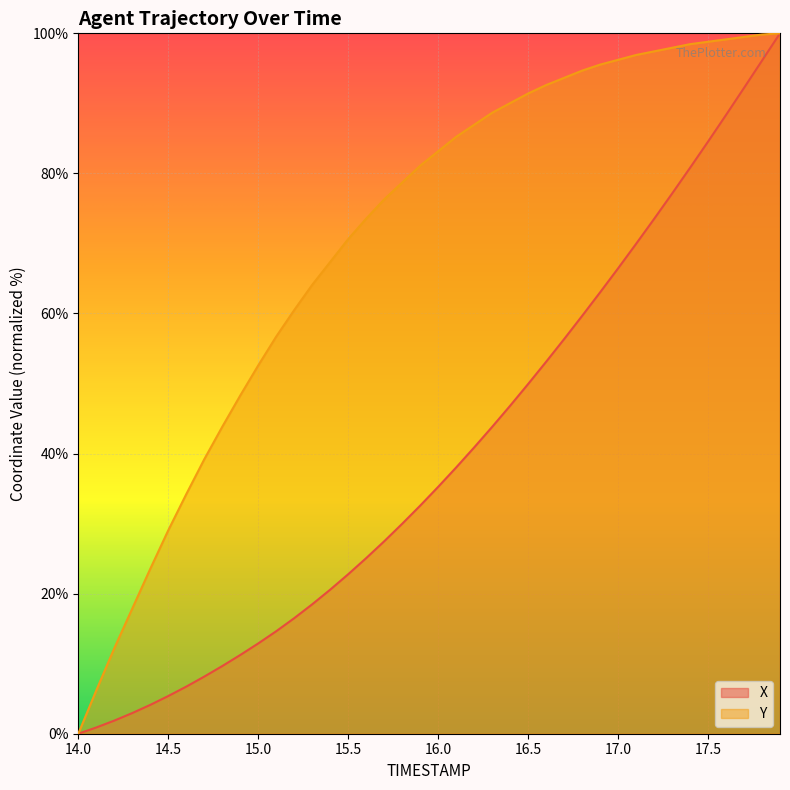

What position from the right is 14.2?

38